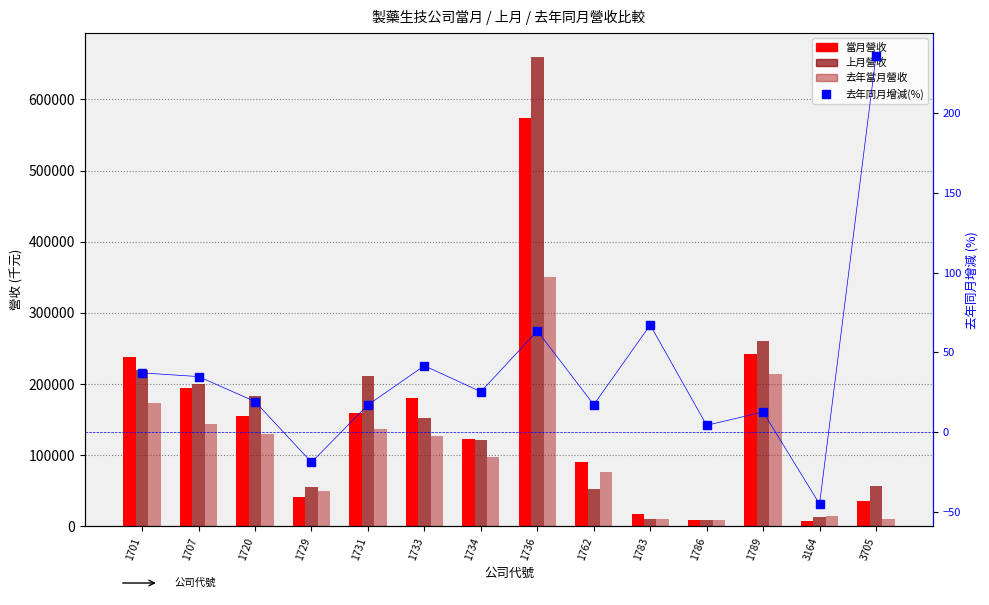

Is it true that 當月營收 equals 432139.7 at 1789?

False